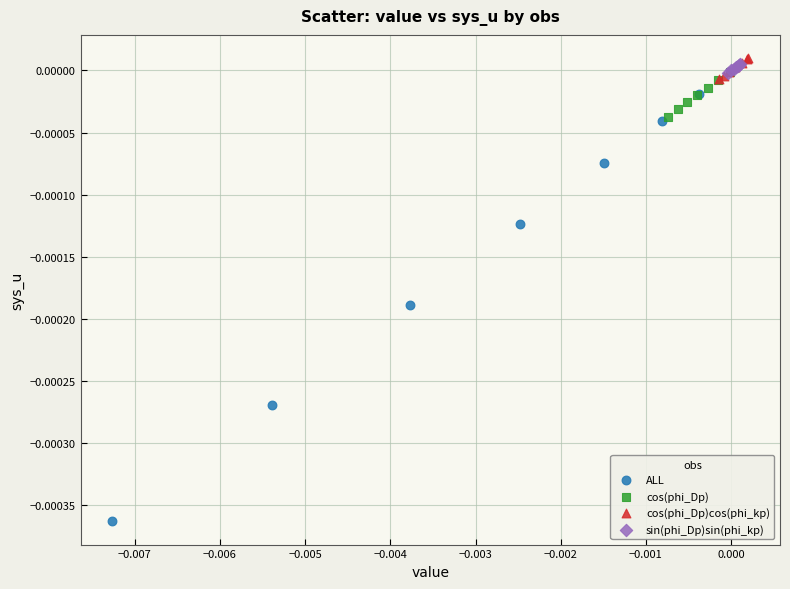

Which series reaches the minimum Y coordinate?

ALL